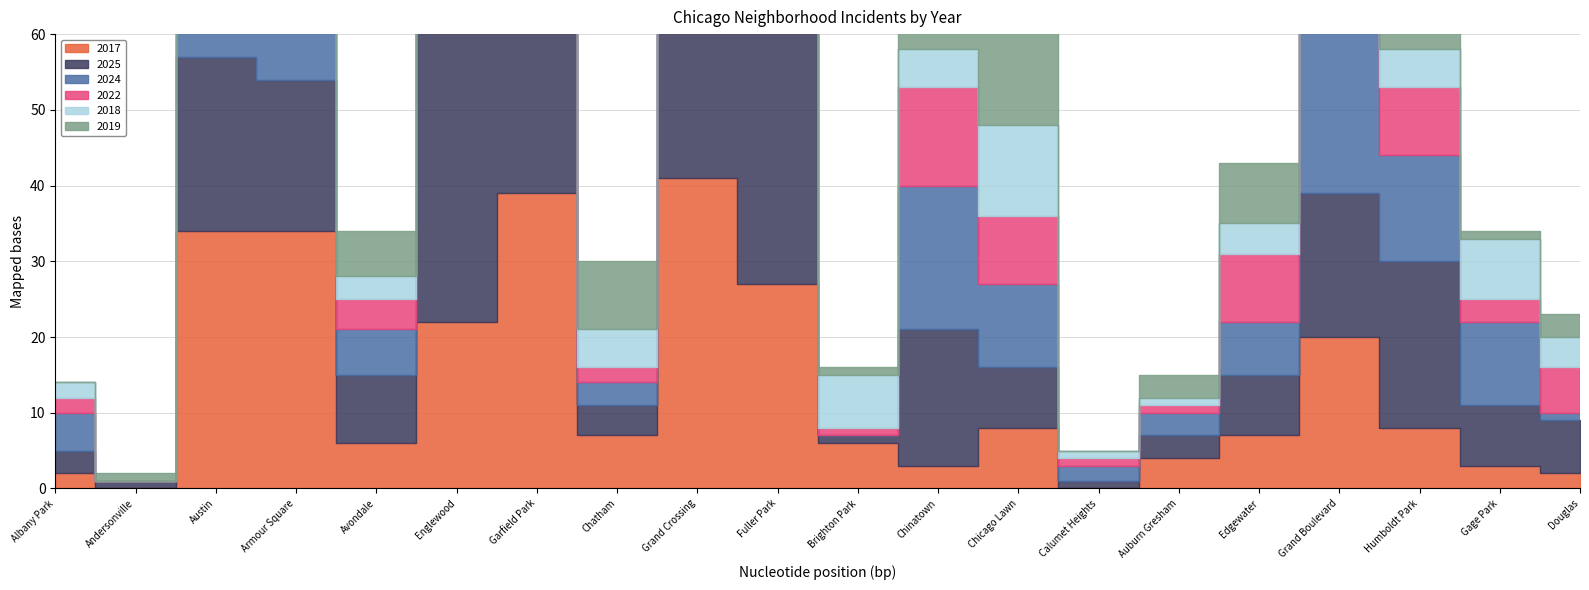

Which label corresponds to the smallest value in the chart?

Andersonville